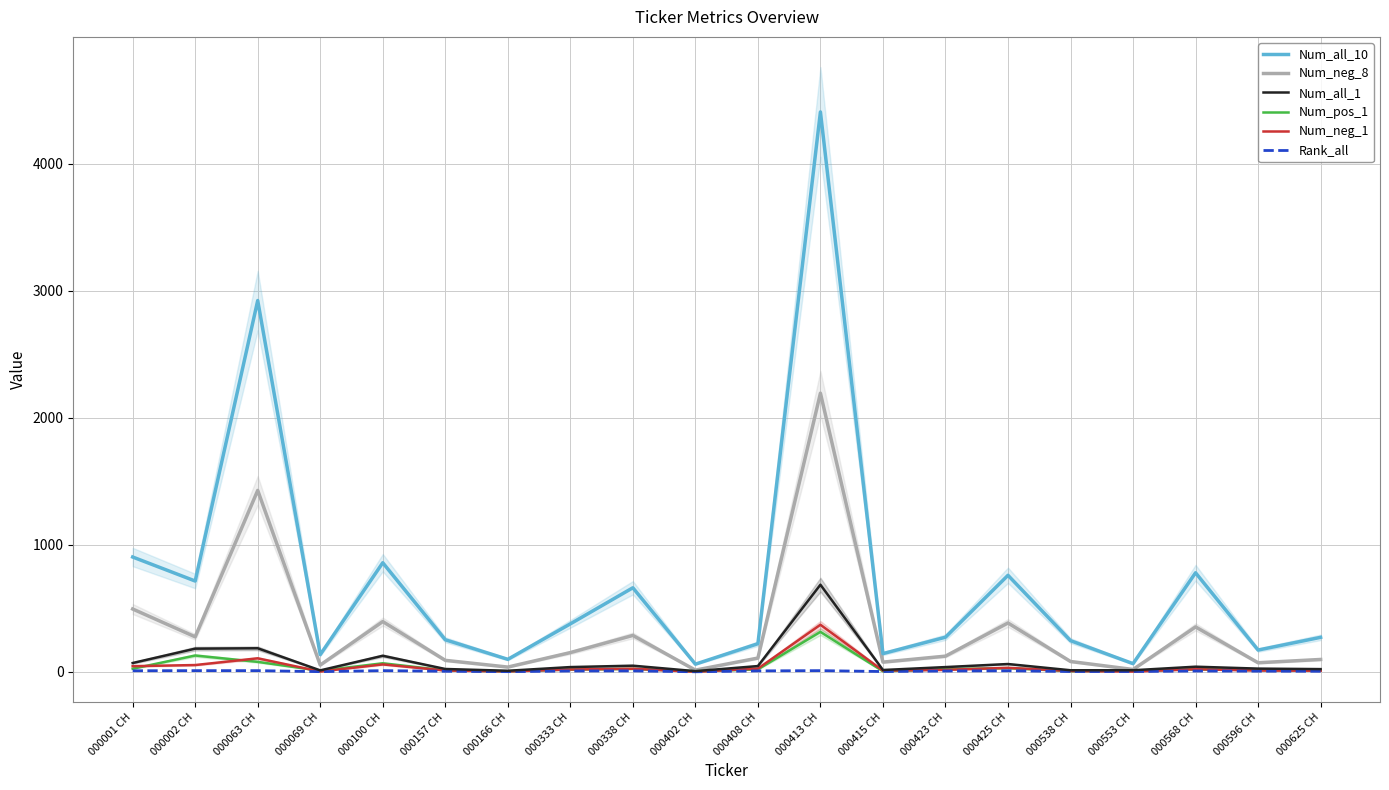

What is the maximum value for Num_all_10?

4406